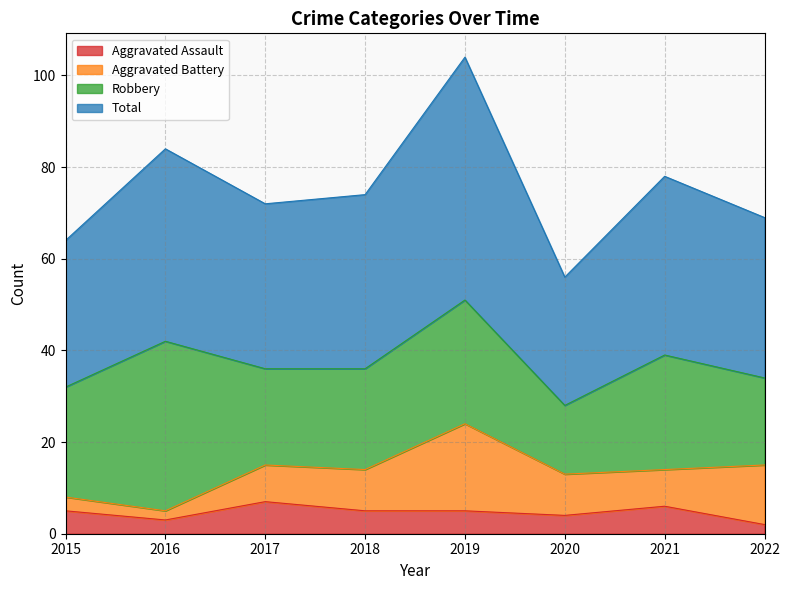

Which series has the largest range (max minus min)?

Total